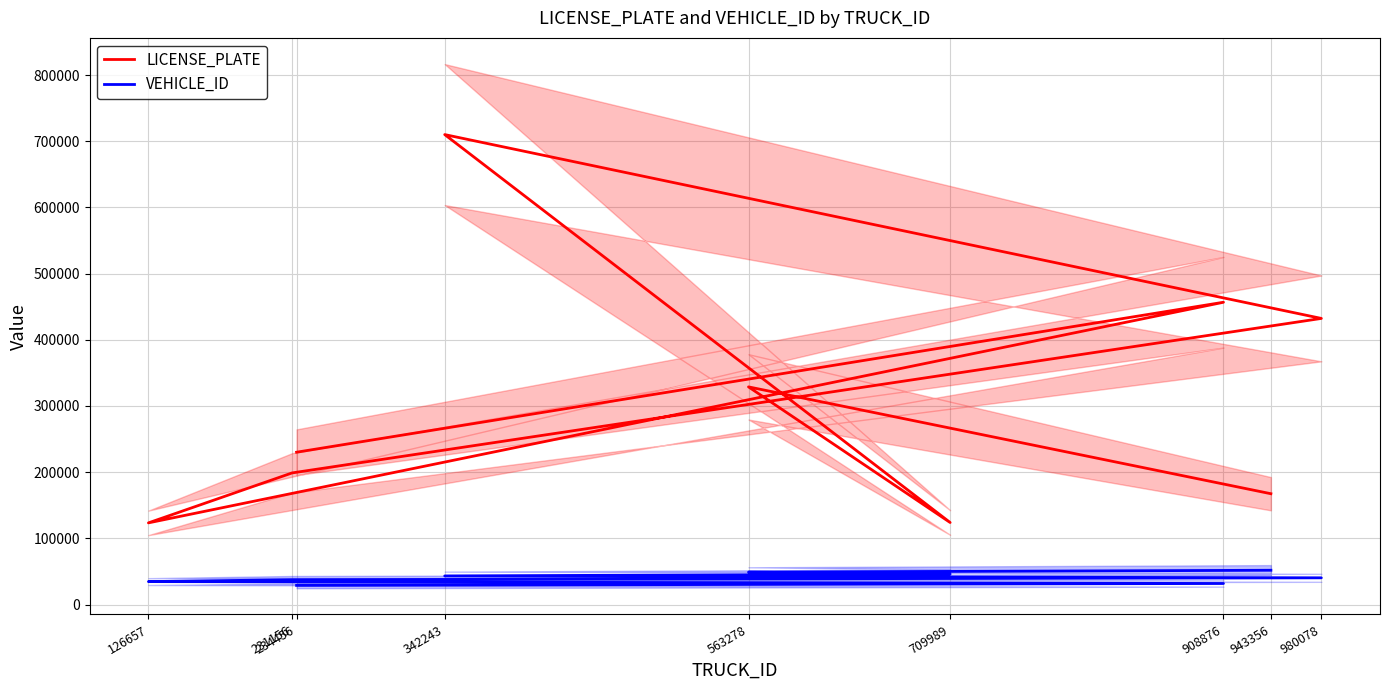

What is the spread (max minus min) of values at 709989?

77845